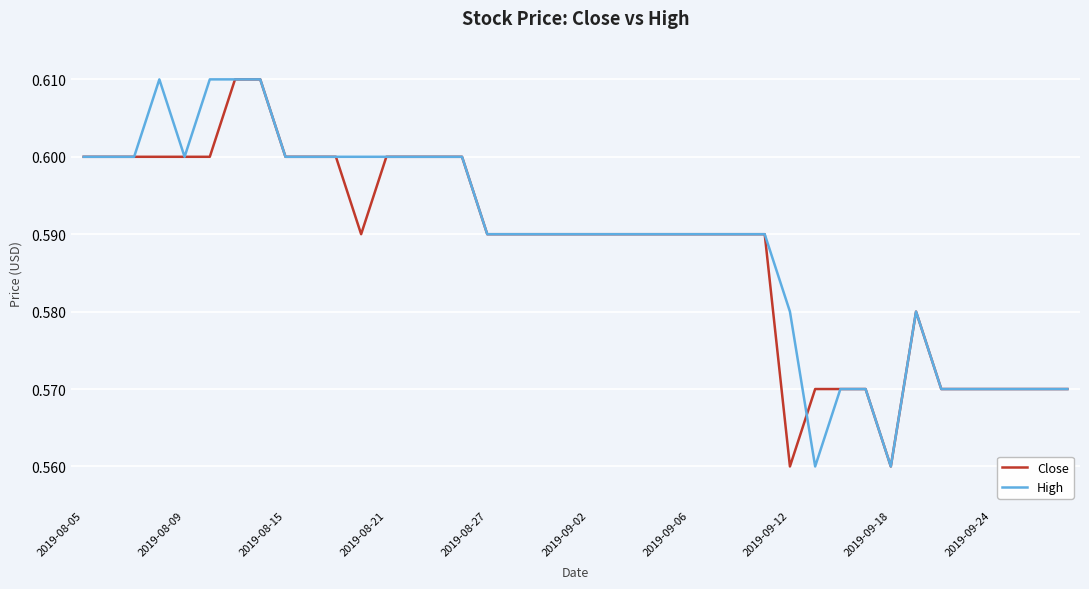

Reading left to right, extract all data points from this chart.

Close: 0.6	0.6	0.6	0.6	0.6	0.6	0.6	0.6	0.6	0.6	0.6	0.6	0.6	0.6	0.6	0.6	0.6	0.6	0.6	0.6	0.6	0.6	0.6	0.6	0.6	0.6	0.6	0.6	0.6	0.6	0.6	0.6	0.6	0.6	0.6	0.6	0.6	0.6	0.6	0.6
High: 0.6	0.6	0.6	0.6	0.6	0.6	0.6	0.6	0.6	0.6	0.6	0.6	0.6	0.6	0.6	0.6	0.6	0.6	0.6	0.6	0.6	0.6	0.6	0.6	0.6	0.6	0.6	0.6	0.6	0.6	0.6	0.6	0.6	0.6	0.6	0.6	0.6	0.6	0.6	0.6